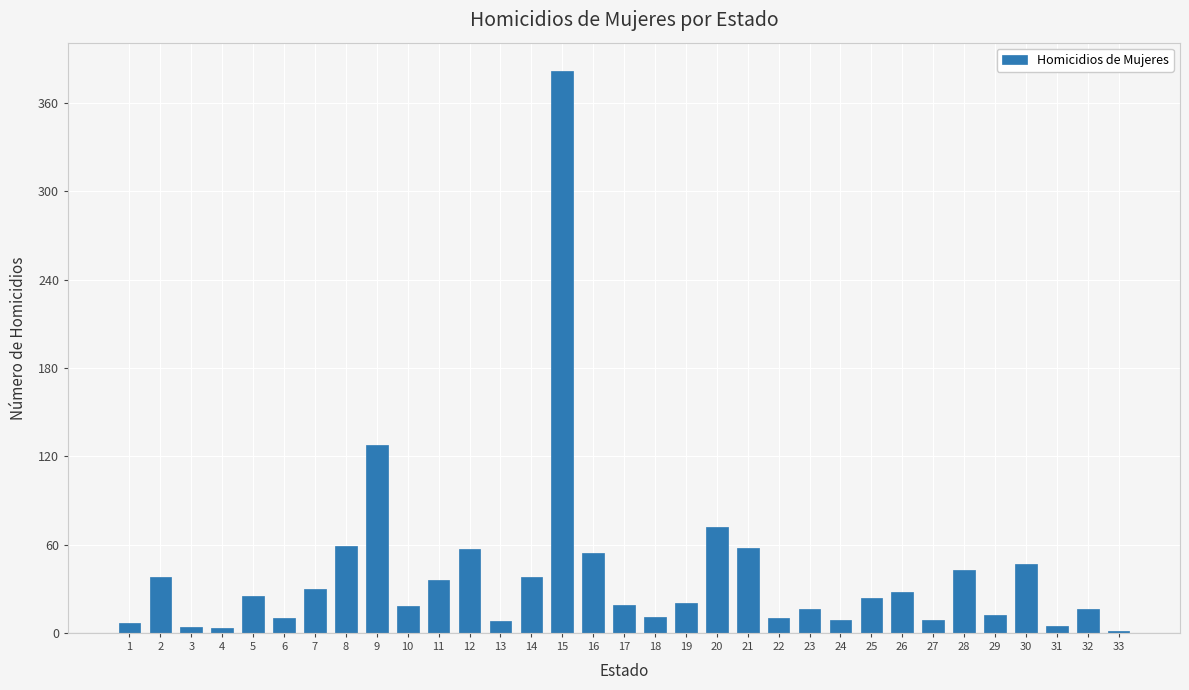

What is the sum of all values?

1297